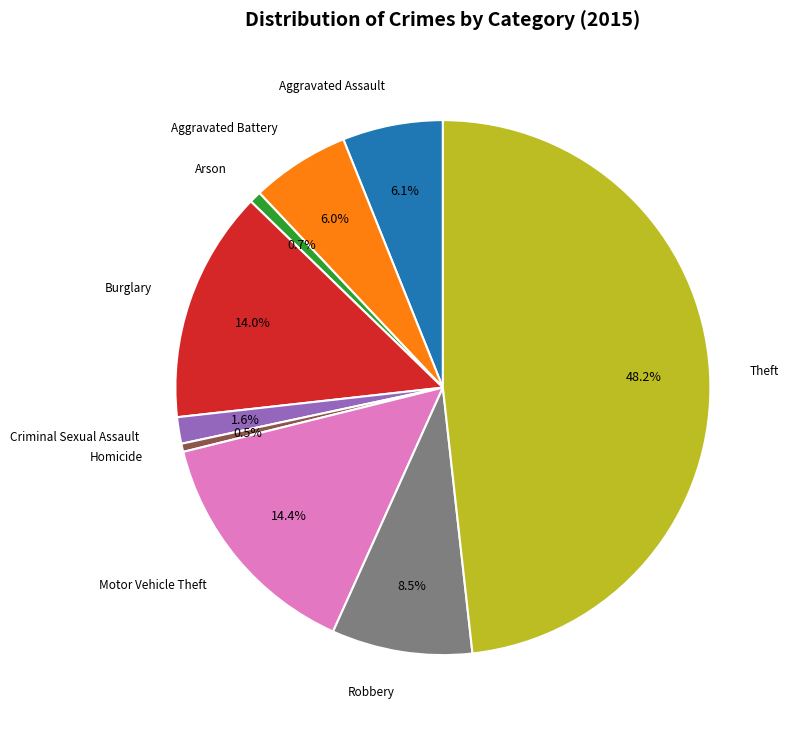

Is there any slice that represents more than half of the pie?

No